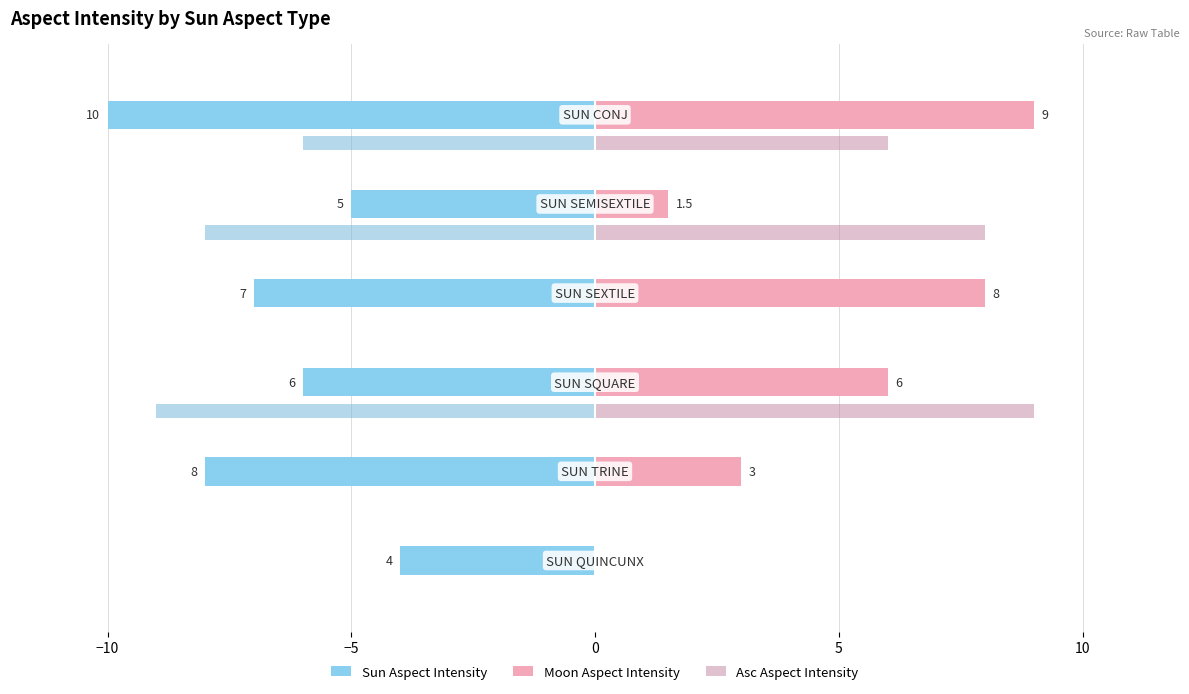

Are the bars grouped side by side (vs. stacked)?

Yes